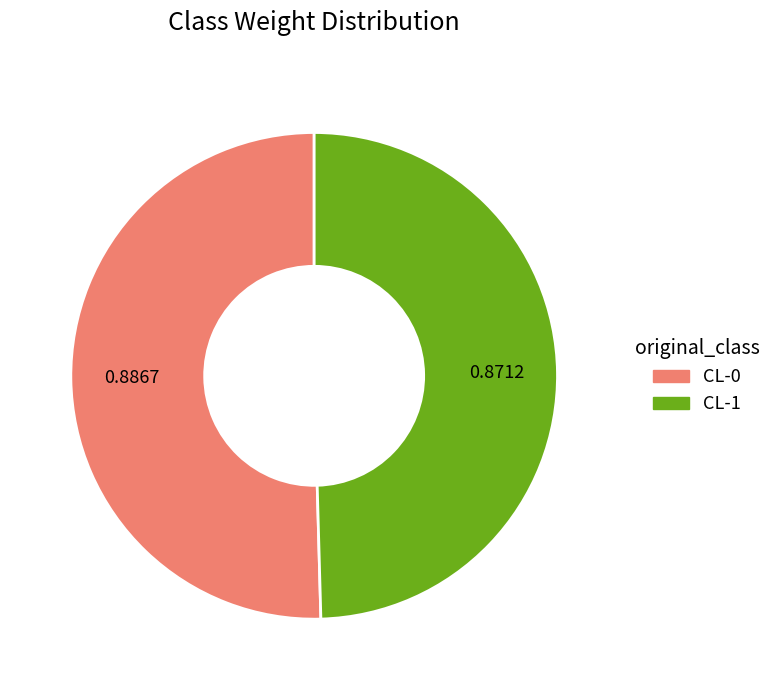

Which slice represents more than half of the pie?

CL-0